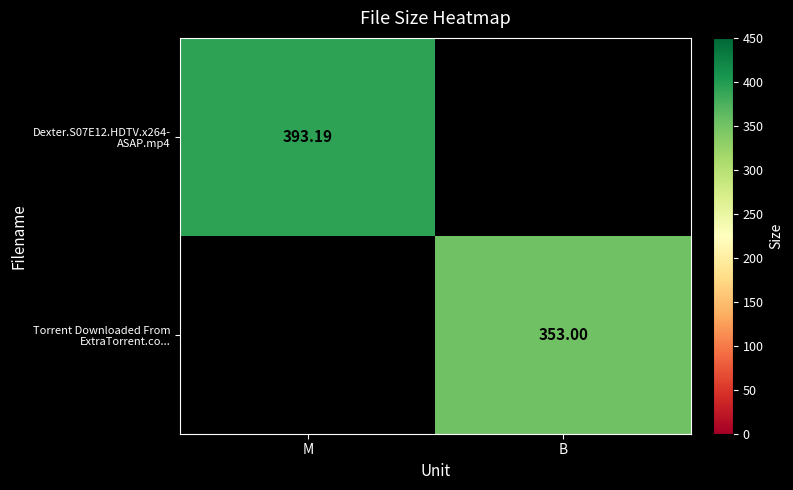

What is the approximate value of Torrent Downloaded From ExtraTorrent.co... at B?

353.0